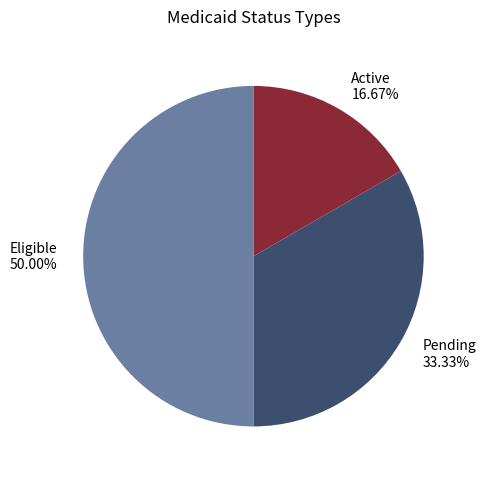

The Pending slice represents 42% of the pie. True or false?

False